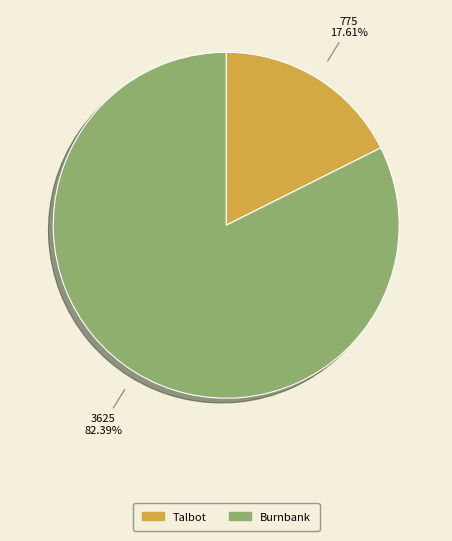

What is the largest slice in the pie chart?

Burnbank